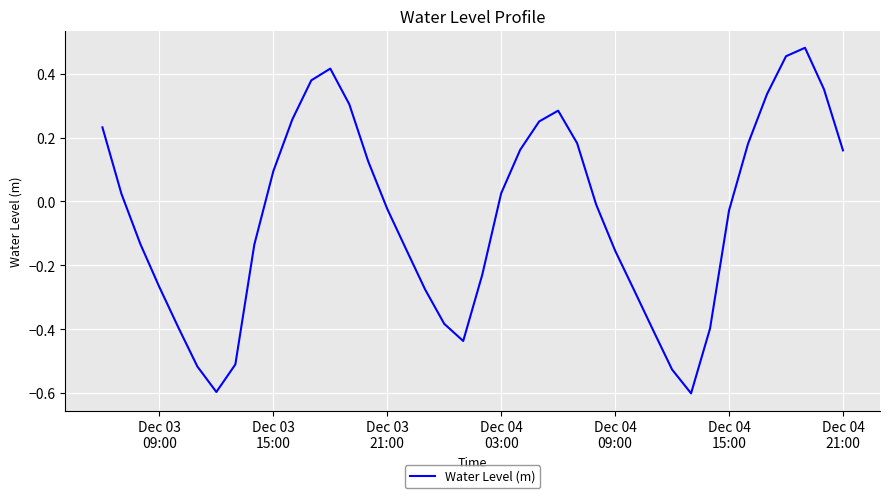

What is the smallest value displayed?

-0.6